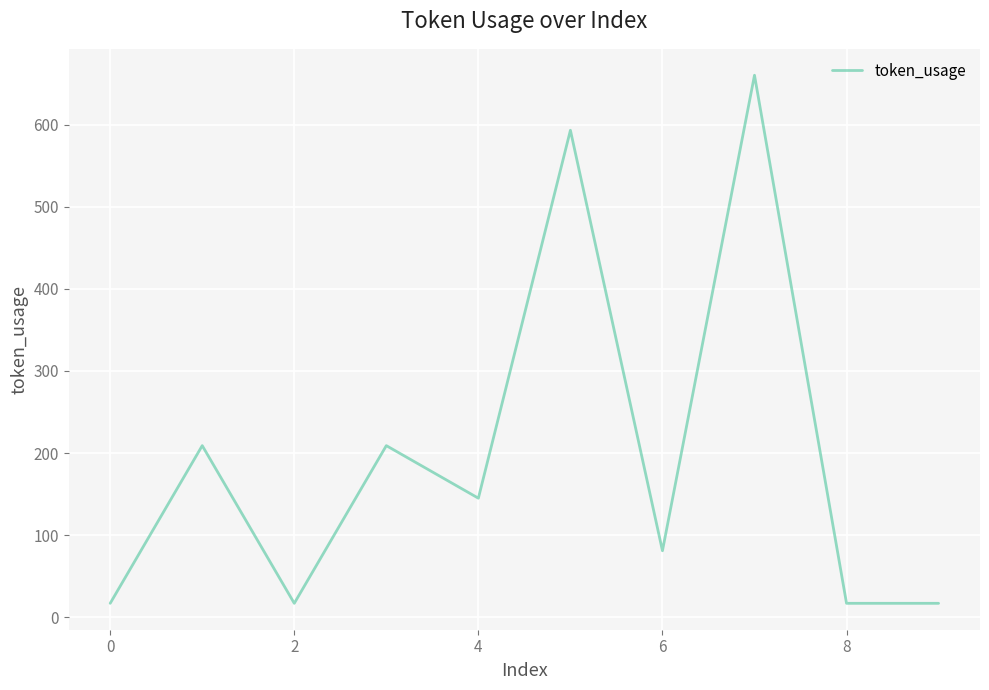

What is the maximum value shown in the chart?

660